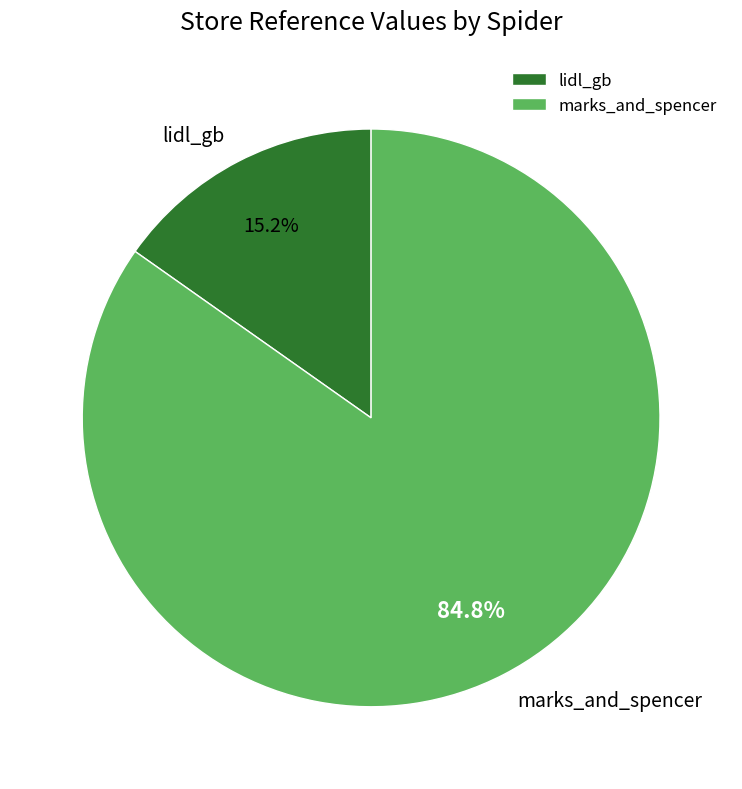

Is there a majority slice in this chart?

Yes